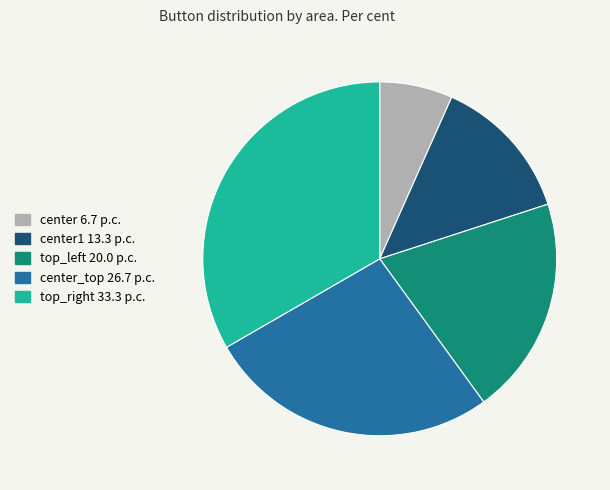

Between center_top 26.7 p.c. and center 6.7 p.c., which is larger?

center_top 26.7 p.c.